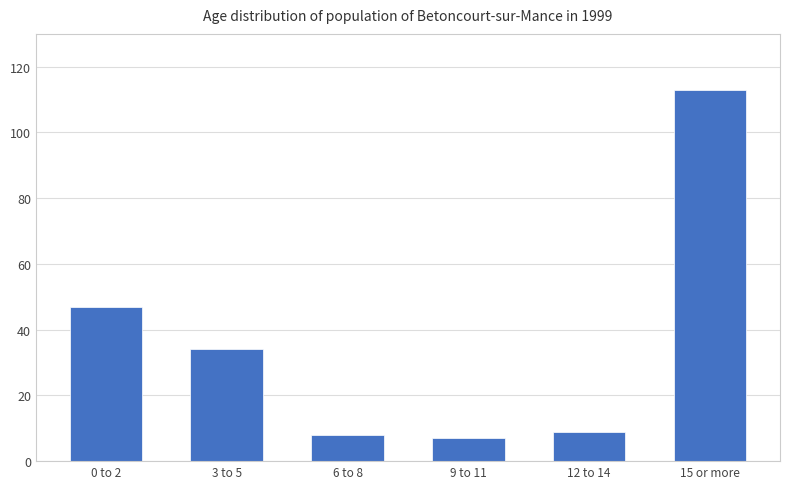

What is the label of the 5th bar from the right?

3 to 5